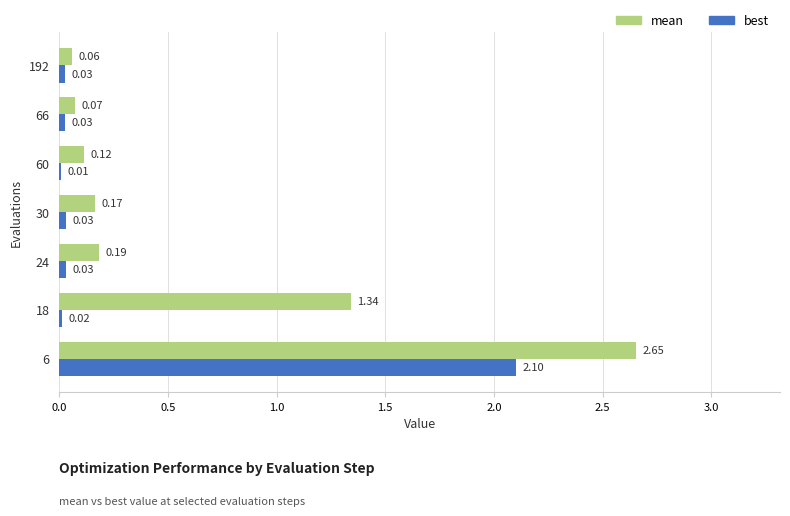

What is the sum of all best values?

2.2